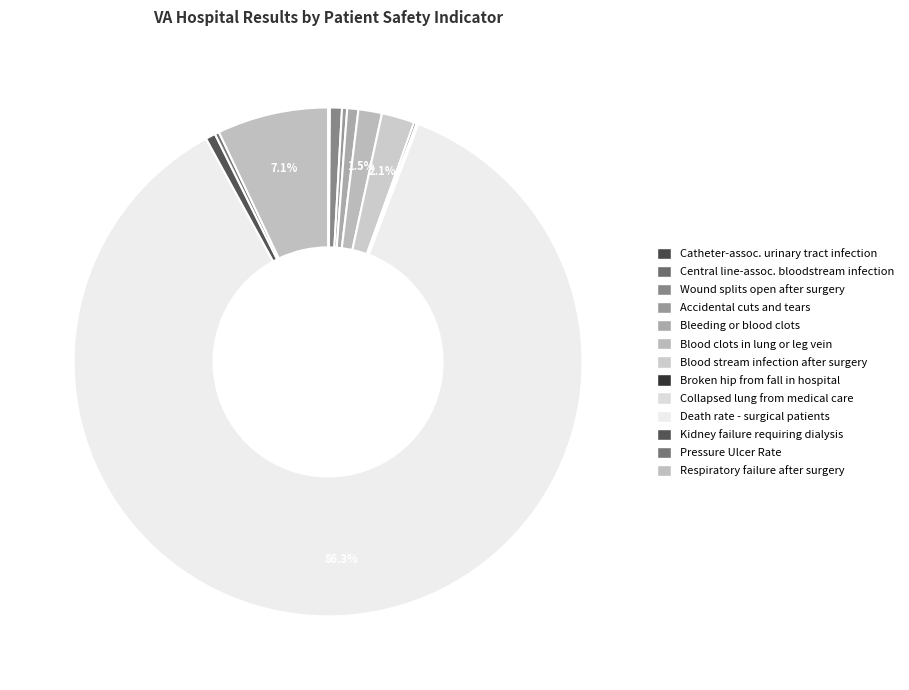

Which slice is the largest?

Death rate among surgical patients